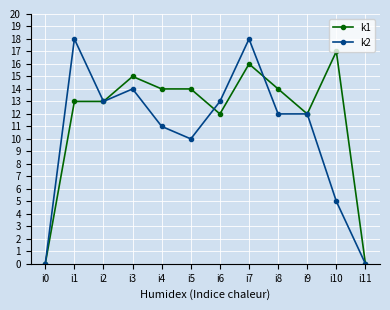

Reading left to right, what are all the values shown in this chart?

k1: i0=0	i1=13	i2=13	i3=15	i4=14	i5=14	i6=12	i7=16	i8=14	i9=12	i10=17	i11=0
k2: i0=0	i1=18	i2=13	i3=14	i4=11	i5=10	i6=13	i7=18	i8=12	i9=12	i10=5	i11=0